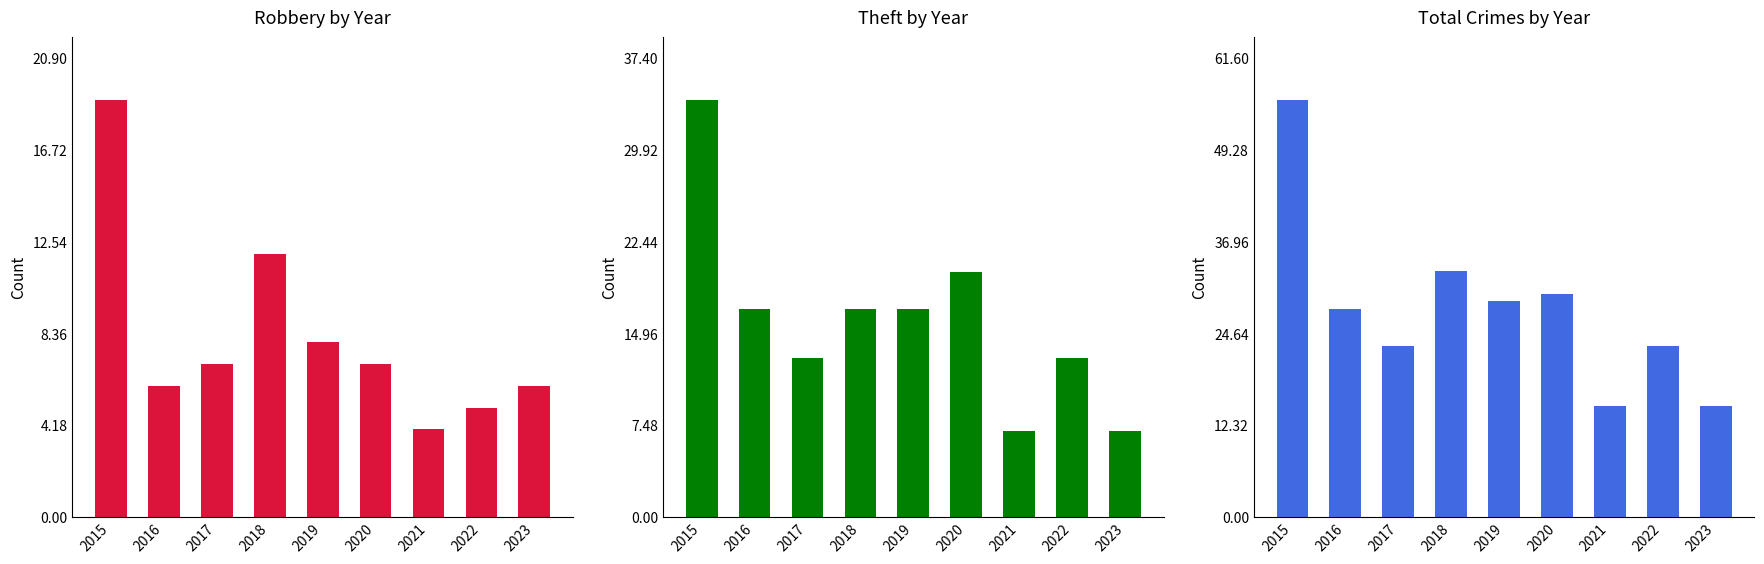

What is the approximate value of Robbery at 2016?

6